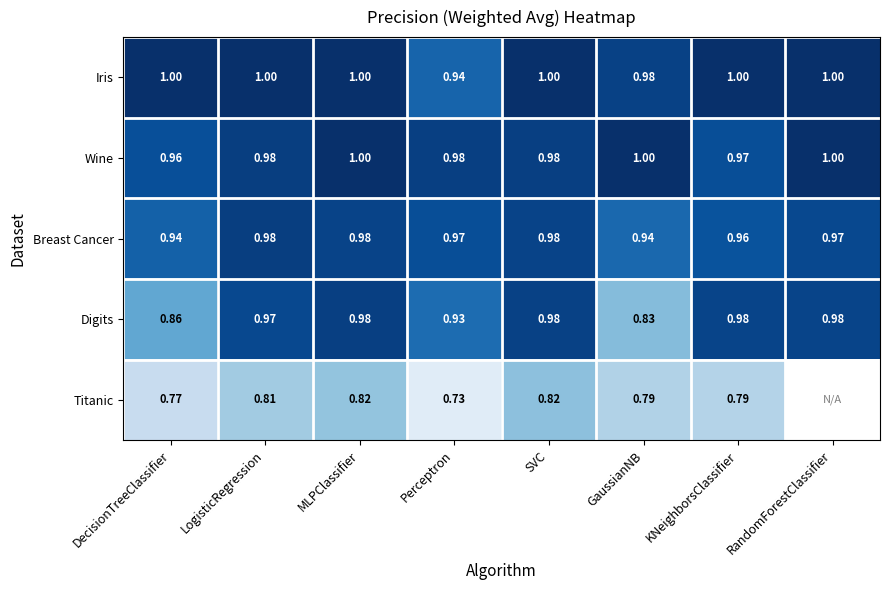

At which label does Wine reach its minimum?

DecisionTreeClassifier